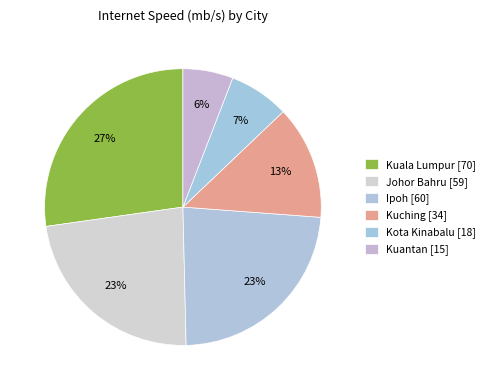

Is the sum of Ipoh and Kuala Lumpur greater than half?

Yes